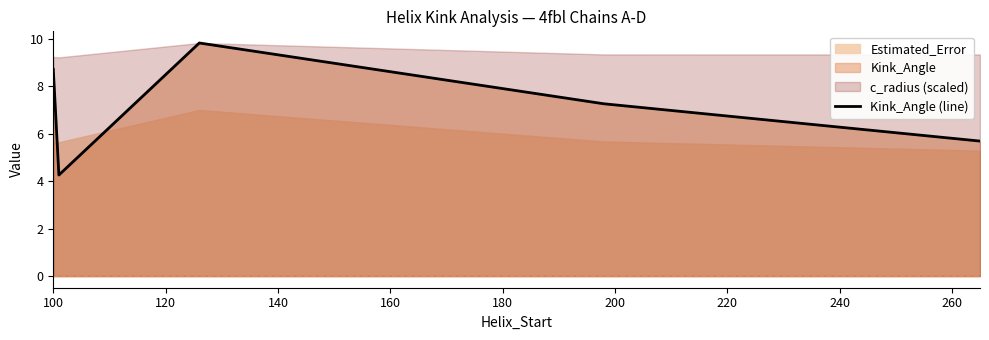

What is the value of the 5th point from the left?

5.7